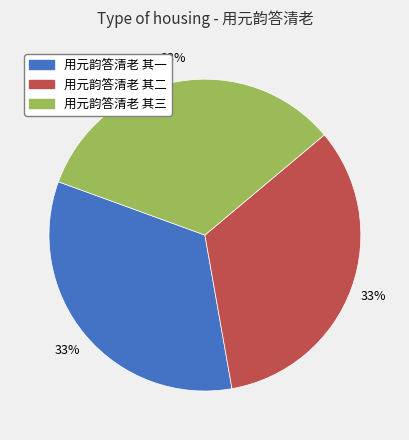

To the nearest percent, what percentage of the pie is 用元韵答清老 其三?

33%